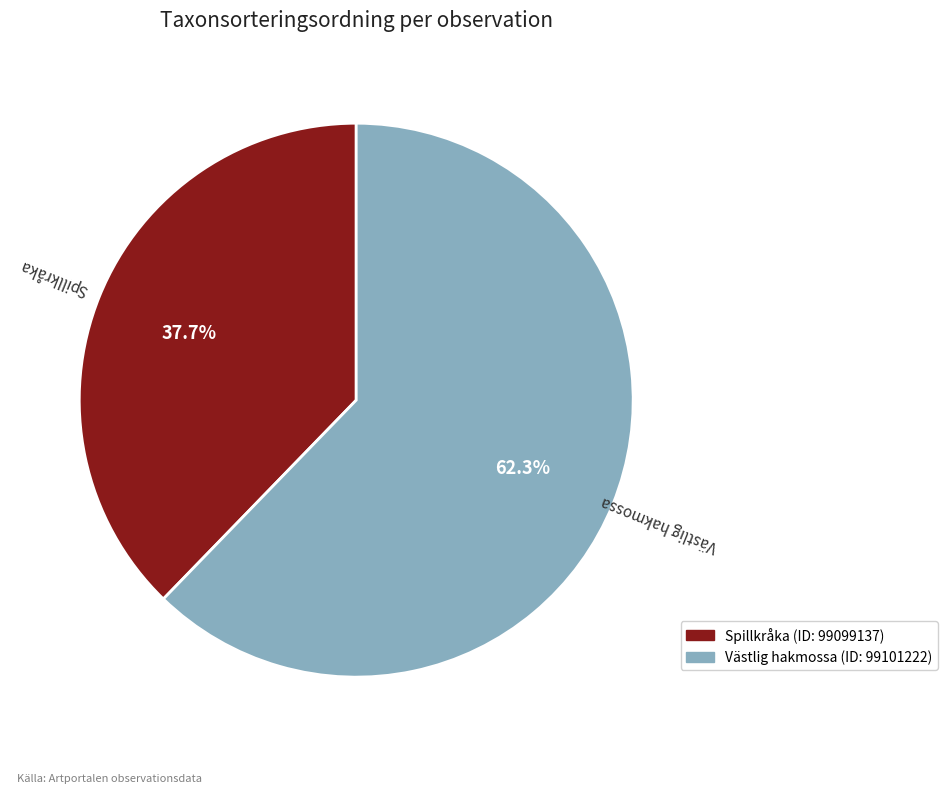

Count the number of slices in the pie.

2